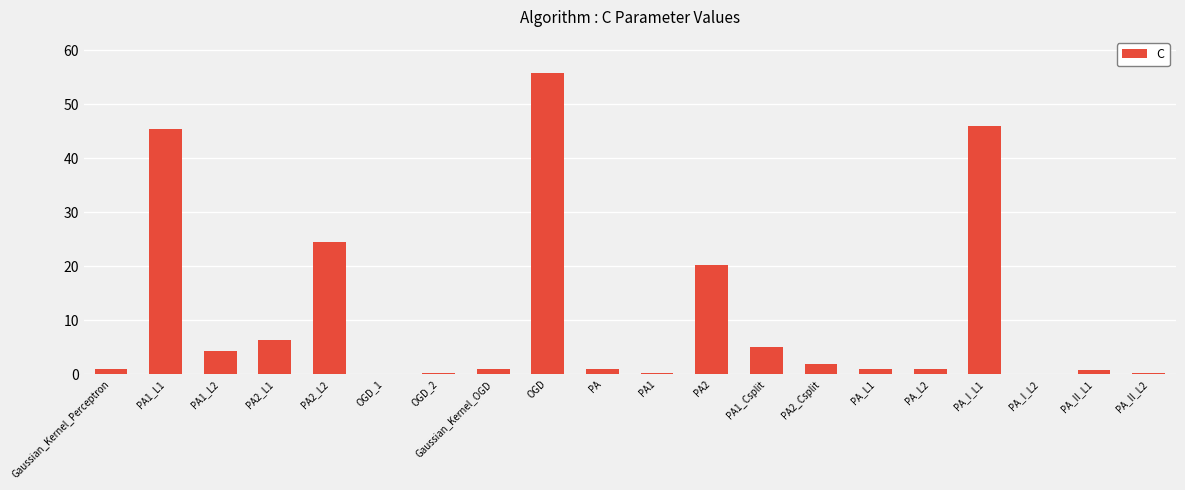

What is the greatest value displayed?

55.8